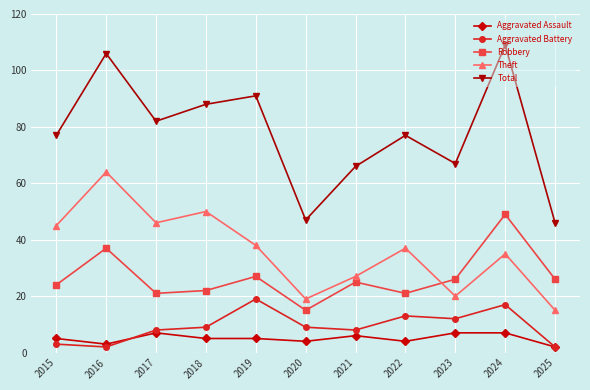

How many data points in Theft are less than 37?

5